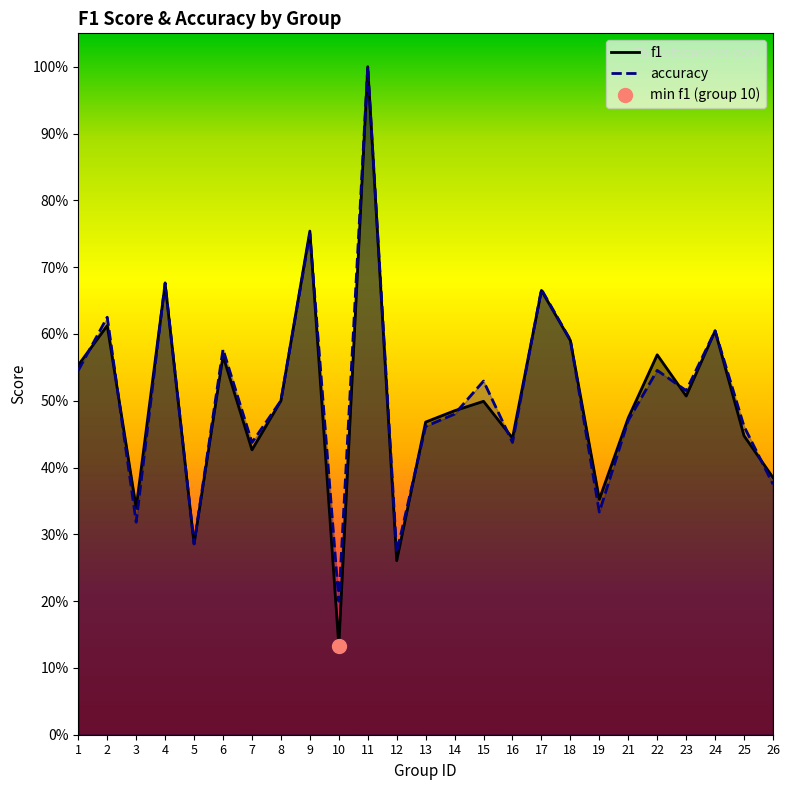

At which label is accuracy closest to 0?

10